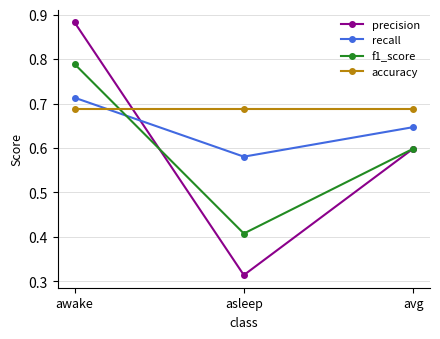

Which category has the highest value in the precision series?

awake